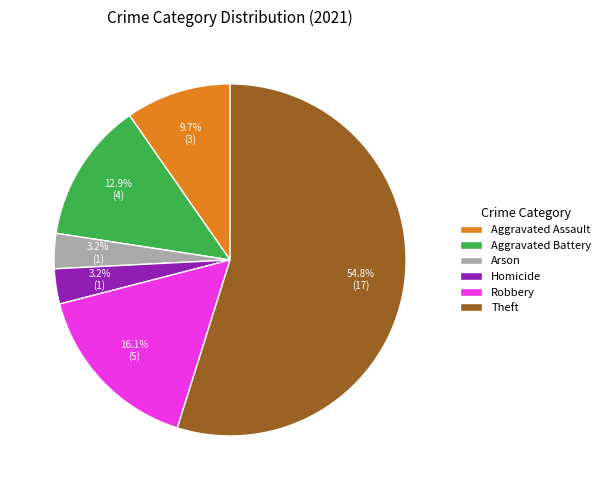

True or false: Aggravated Assault accounts for 10% of the total.

True